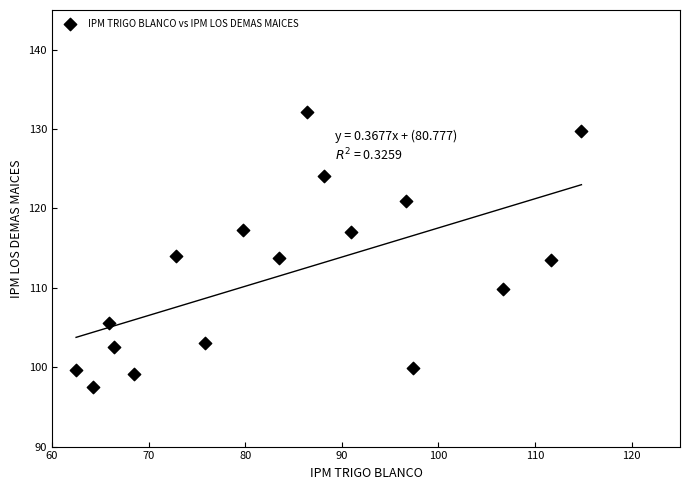

What is the range of Y values (max minus min)?

34.7